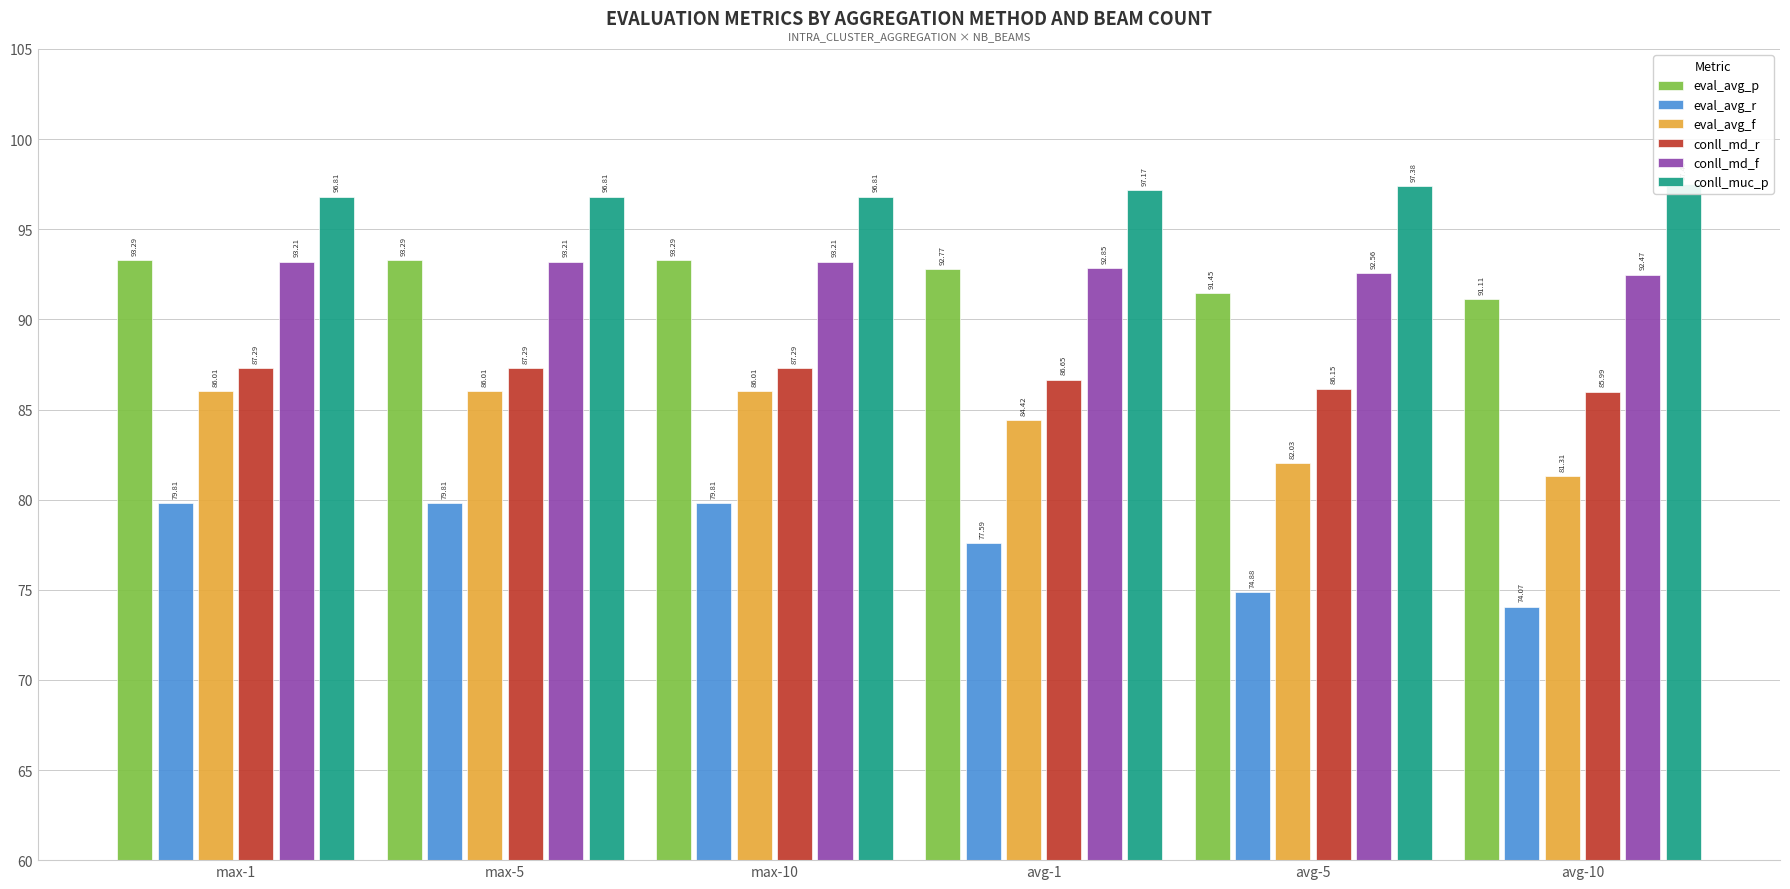

The value of conll_md_r at max-1 is 123.6. True or false?

False